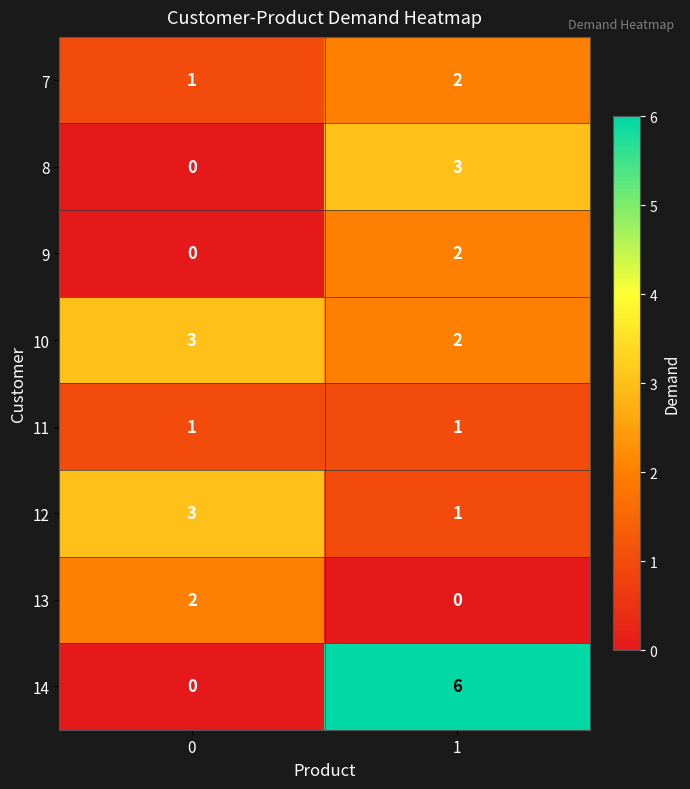

Reading left to right, extract all data points from this chart.

7: 0=1	1=2
8: 0=0	1=3
9: 0=0	1=2
10: 0=3	1=2
11: 0=1	1=1
12: 0=3	1=1
13: 0=2	1=0
14: 0=0	1=6